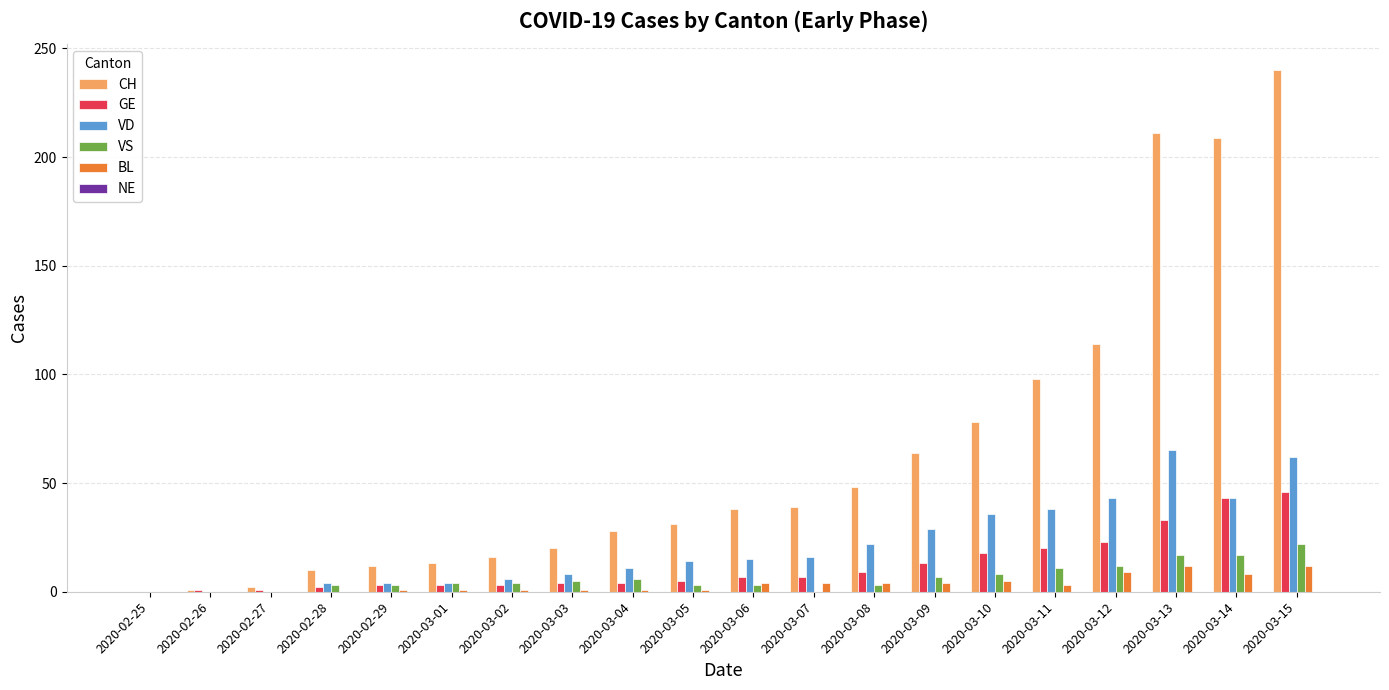

Is it true that VD equals 15 at 2020-03-06?

True